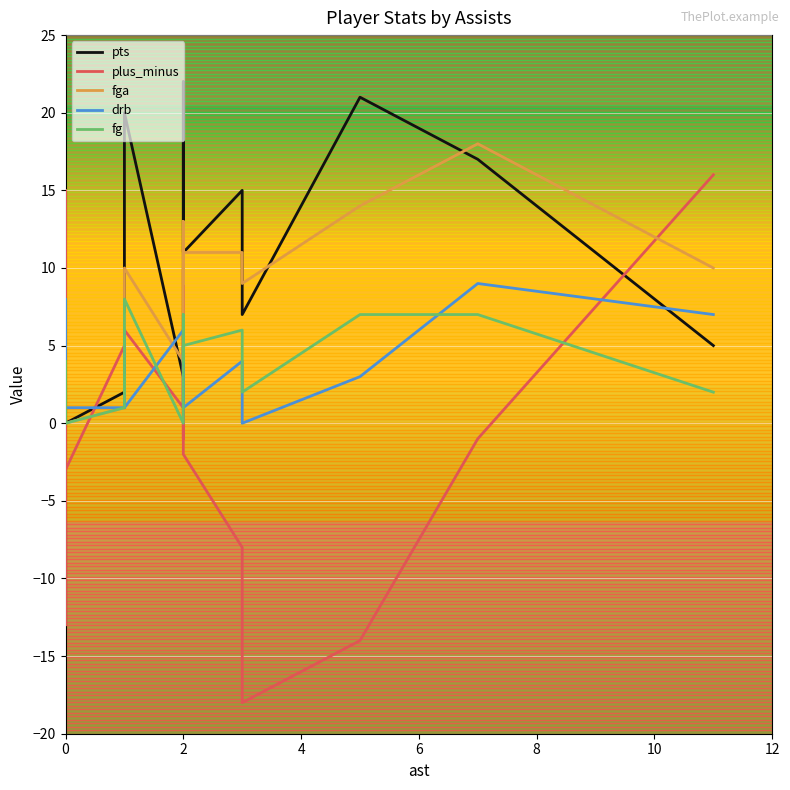

Is the value of fg at 19 greater than the value of pts at 24?

No